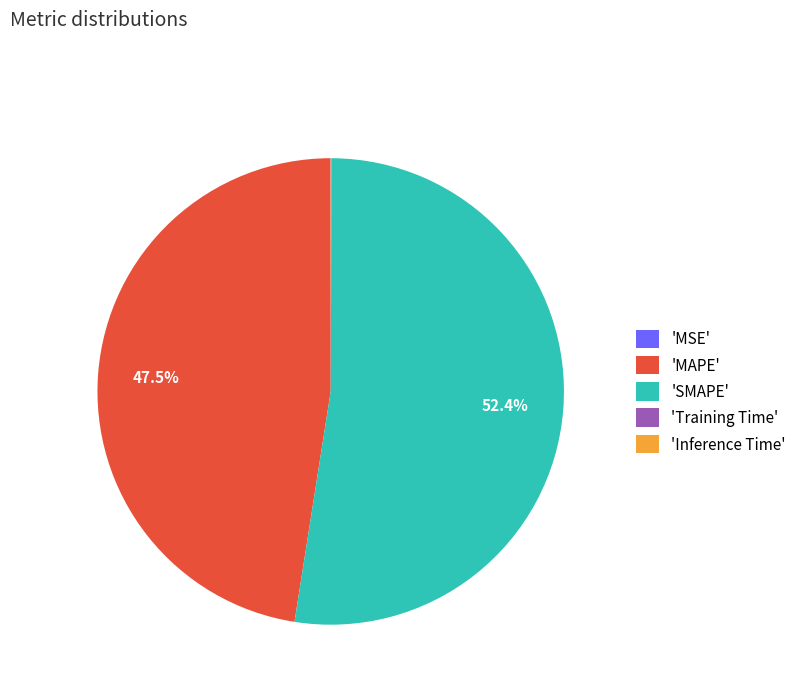

Which category has the biggest portion of the pie?

'SMAPE'